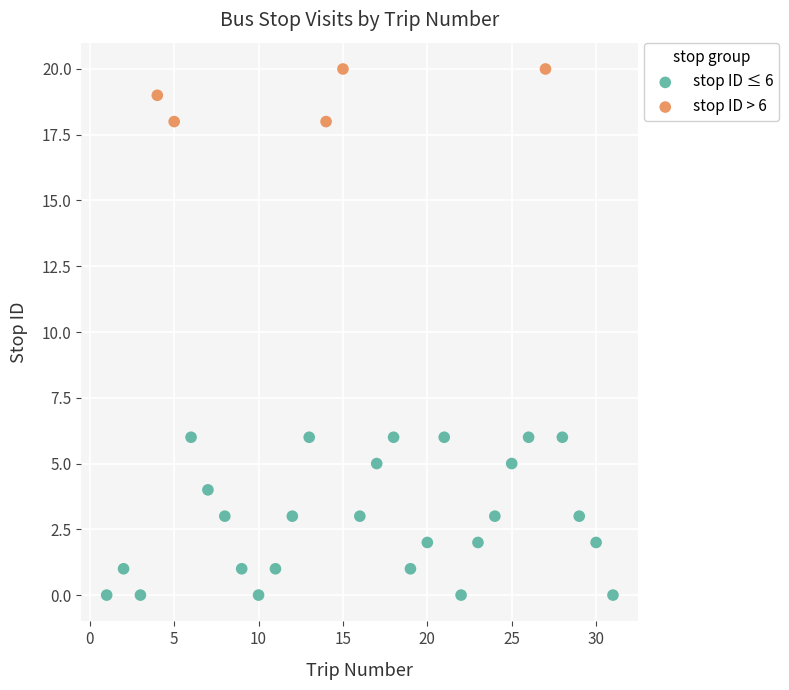

Which series has the widest spread of Y values?

stop ID ≤ 6